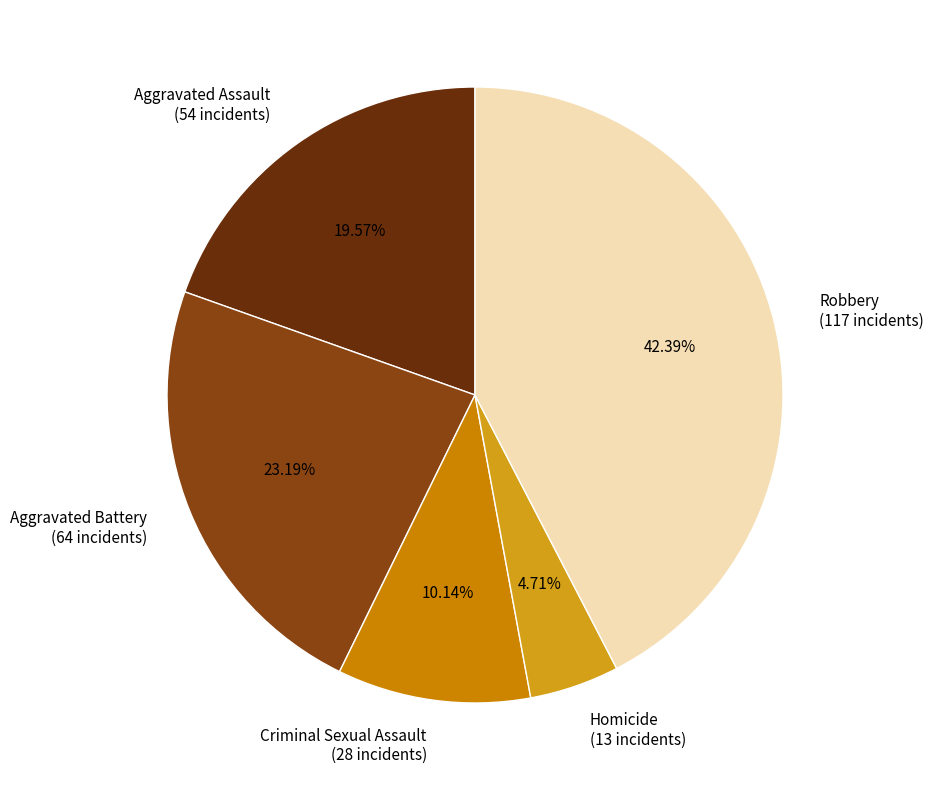

To the nearest percent, what is the combined percentage of Robbery and Aggravated Battery?

66%